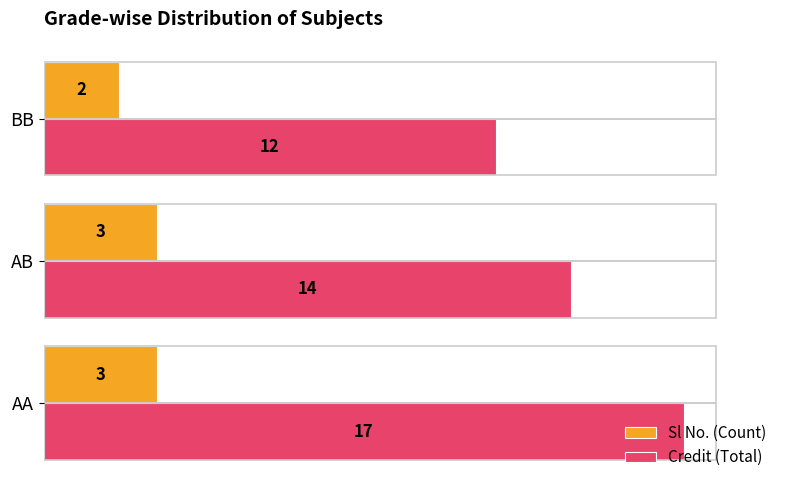

Rank the series by their maximum value, from lowest to highest.

Sl No. (Count), Credit (Total)